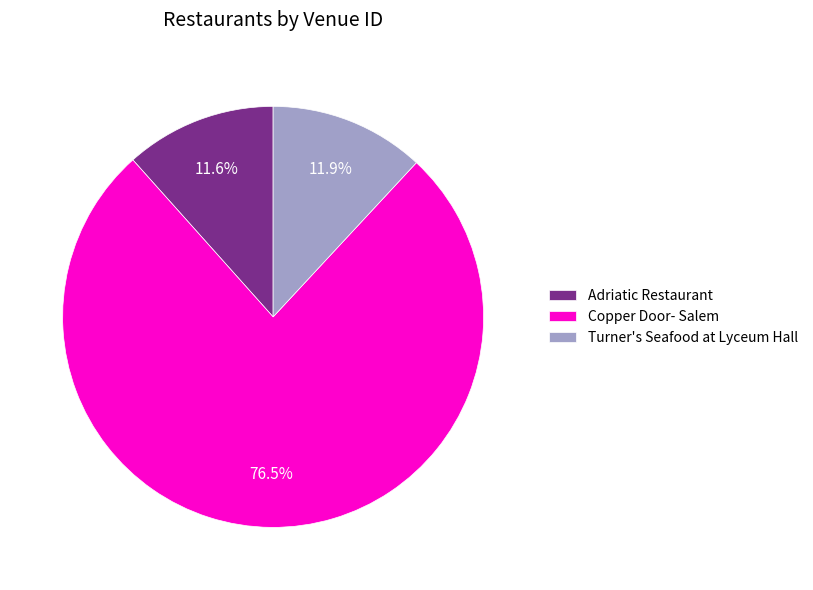

Is there a majority slice in this chart?

Yes